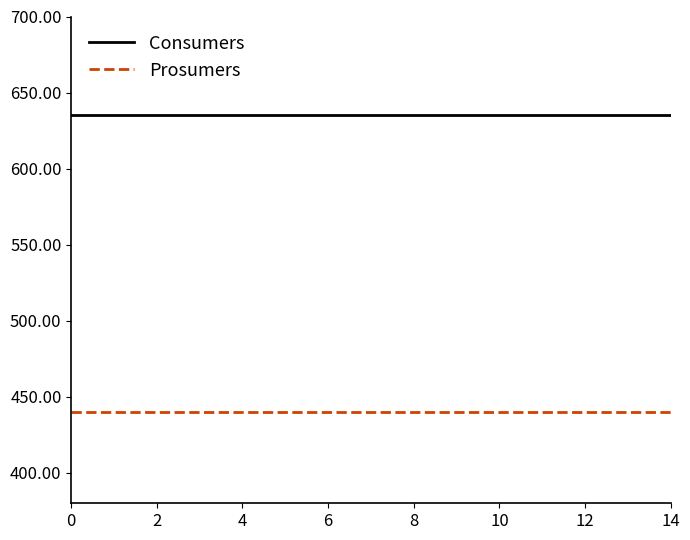

What is the lowest value of the Prosumers series?

440